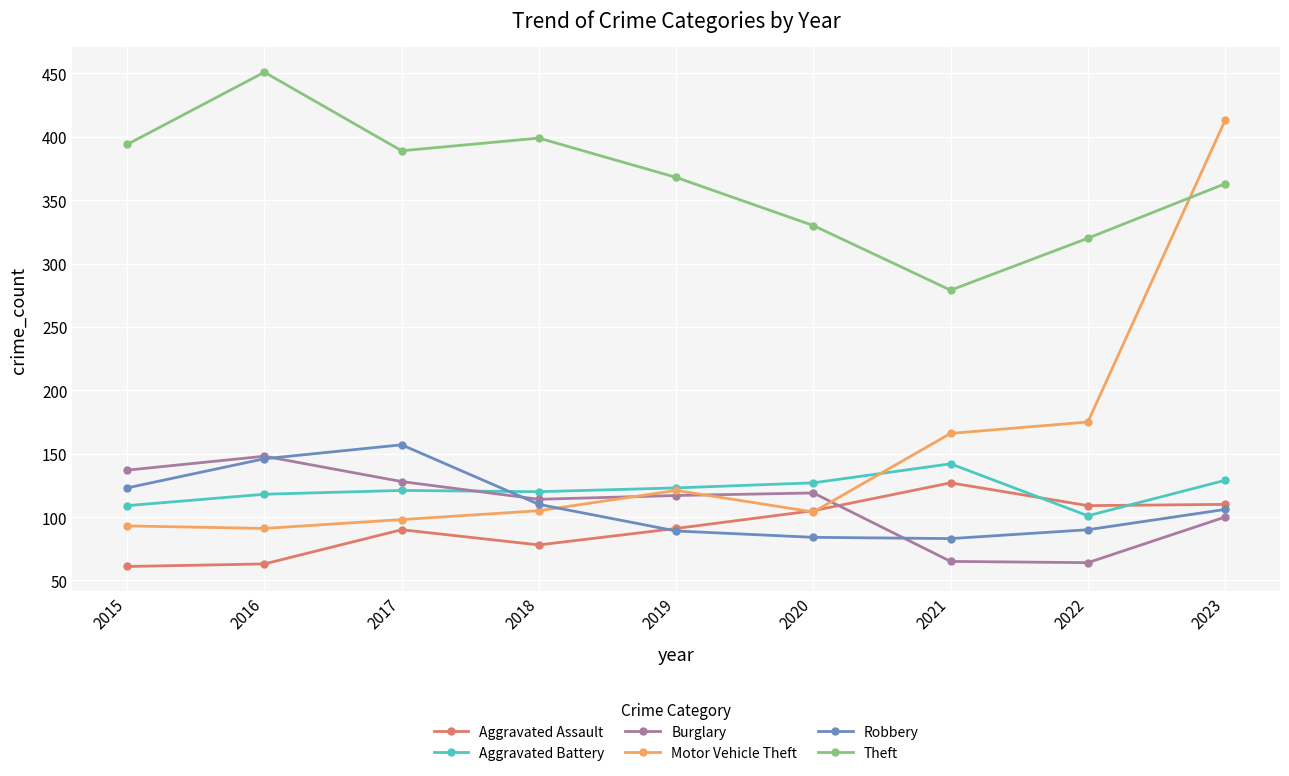

How many times do Burglary and Aggravated Battery cross each other?

1